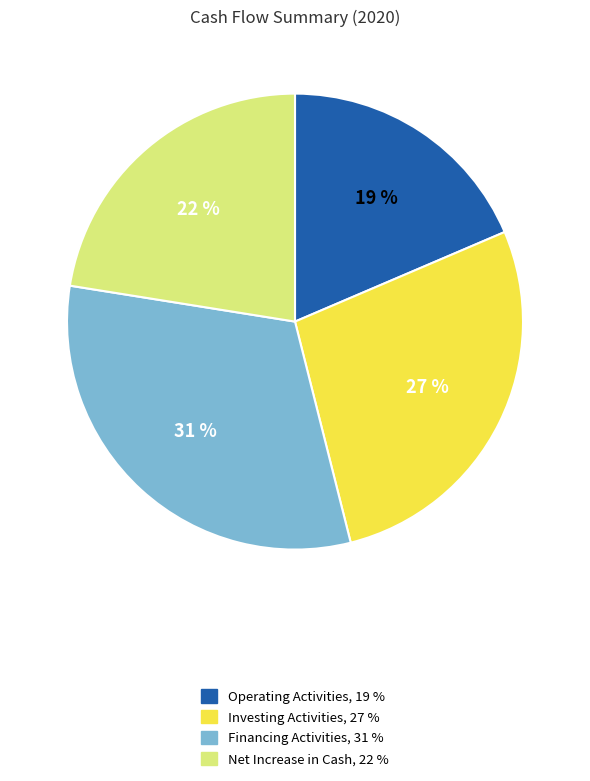

To the nearest percent, what is the average slice percentage?

25%